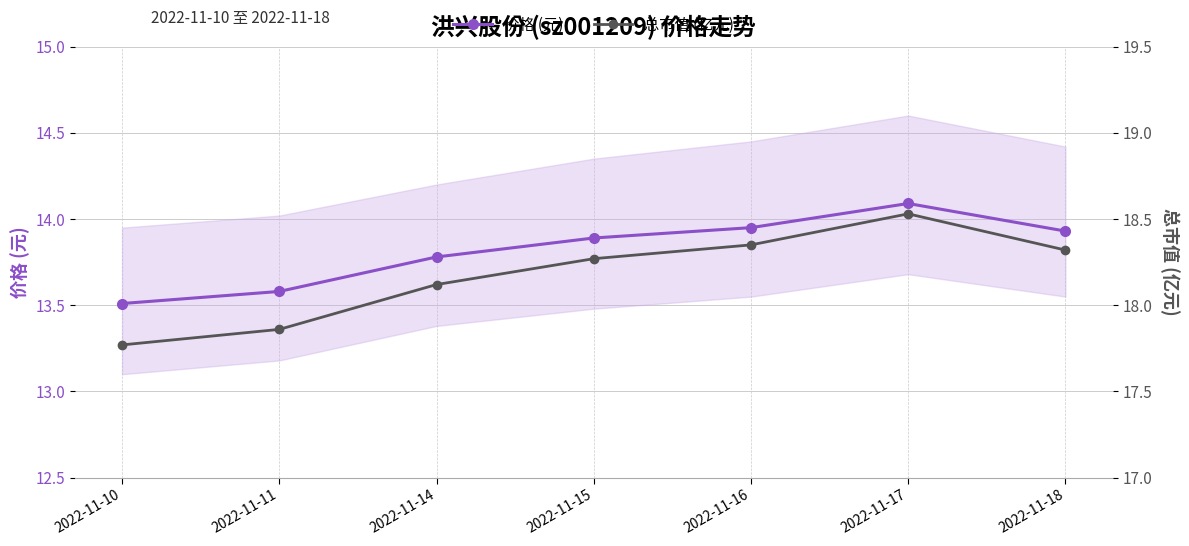

Rank the series by their maximum value, from lowest to highest.

价格 (元), 总市值 (亿元)